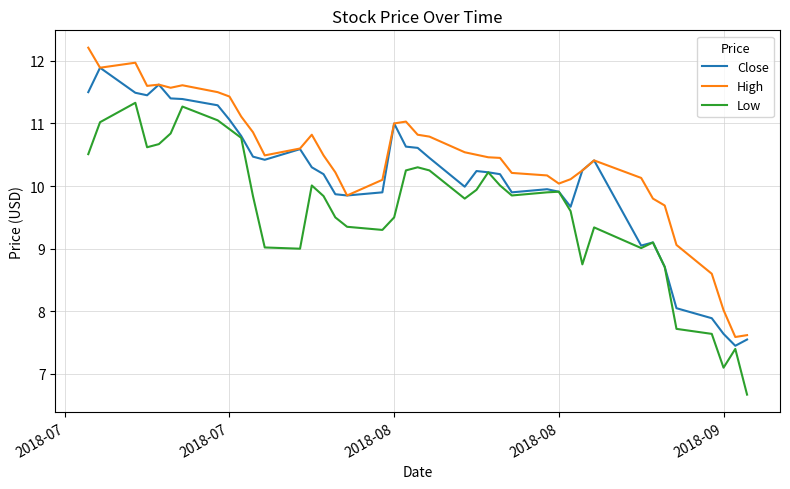

How many lines are shown in the chart?

3